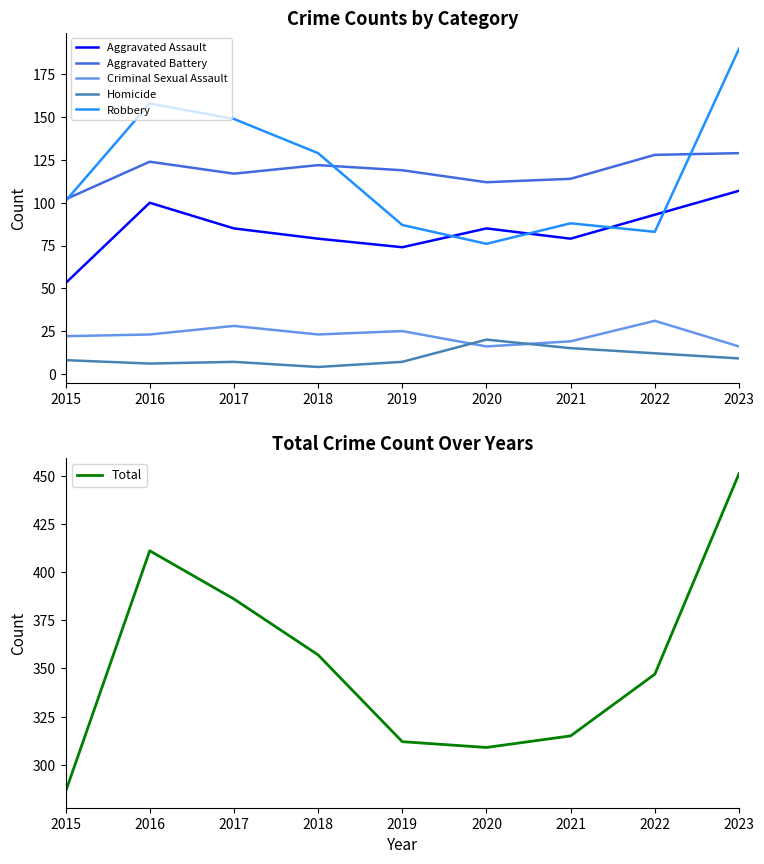

Which category has the highest value in the Criminal Sexual Assault series?

2022